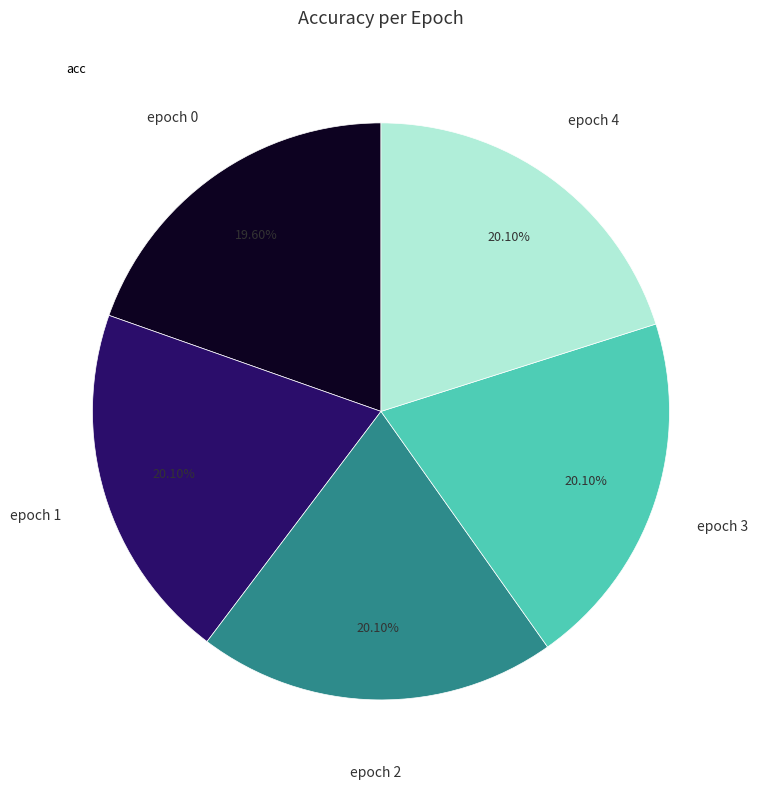

Is there any slice that represents more than half of the pie?

No